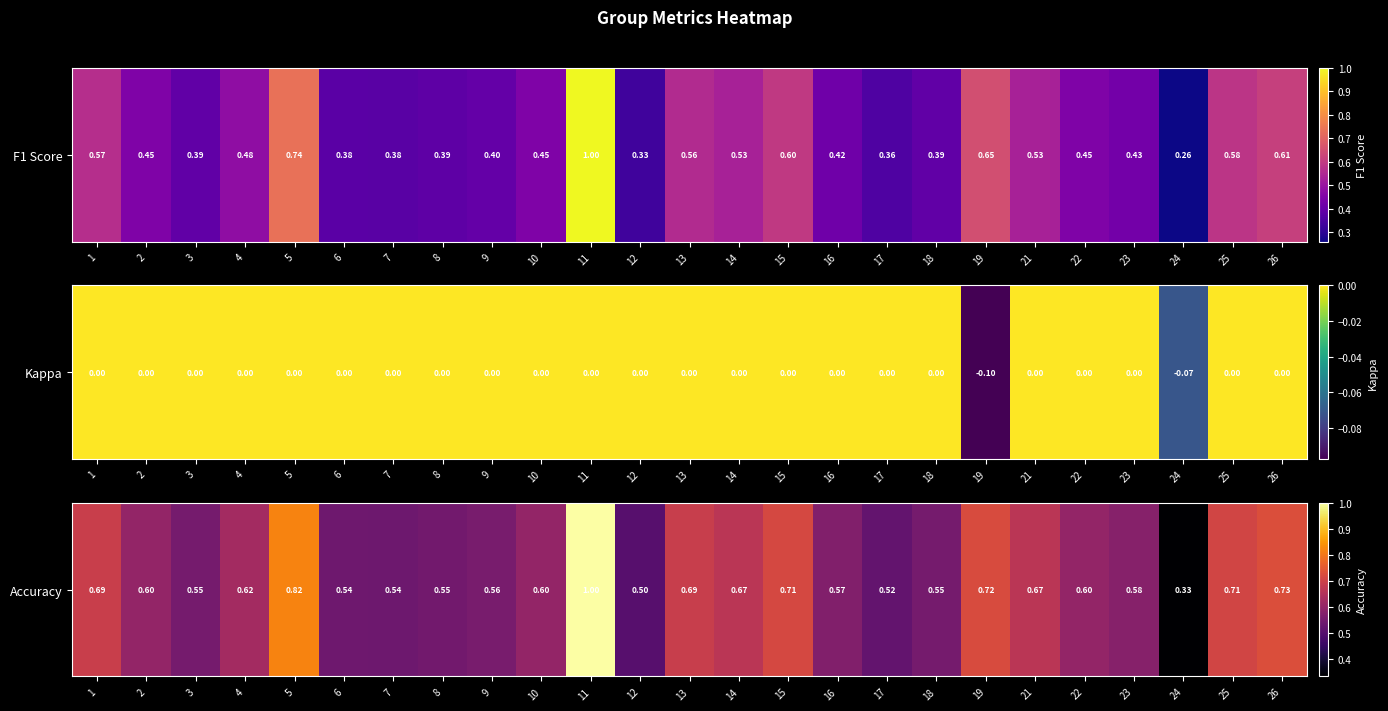

Is it true that the value at 2 is 0.6?

True